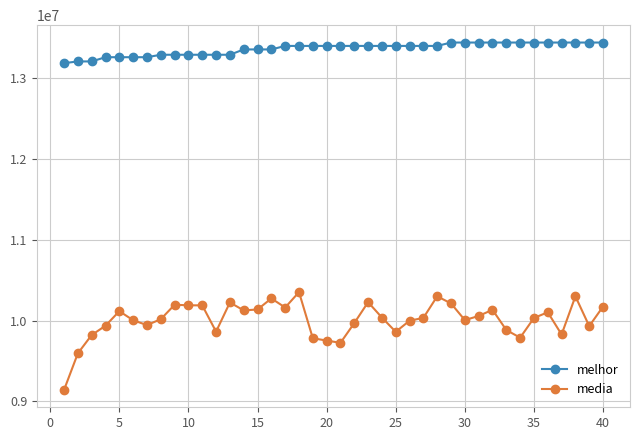

List the series in order of their peak value, highest first.

melhor, media